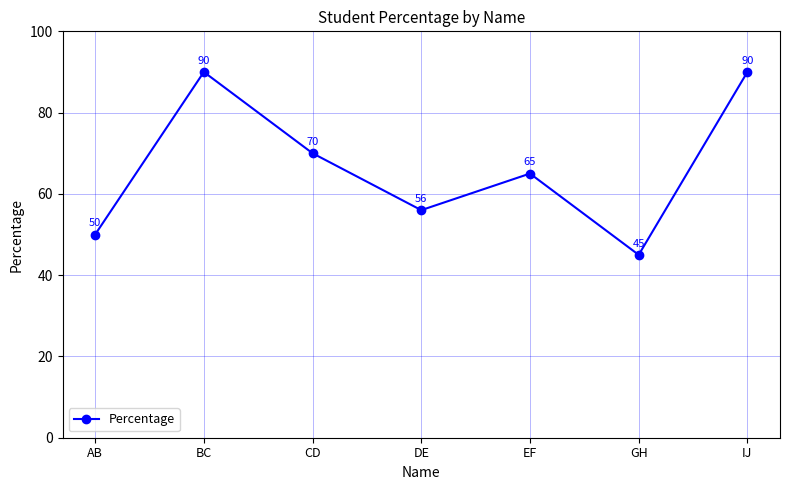

How many values are below 65?

3